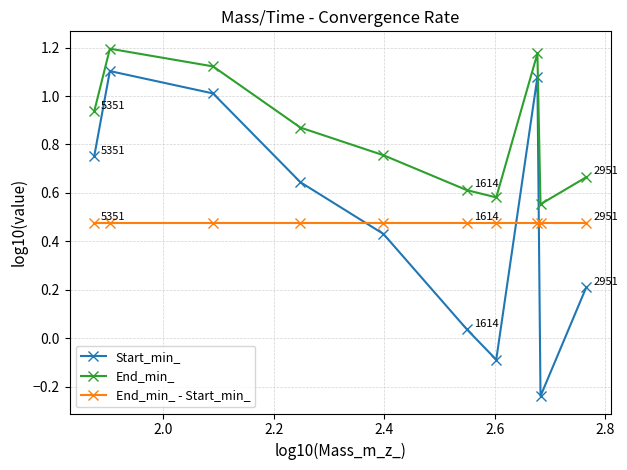

At how many categories does at least one series exceed 0?

10